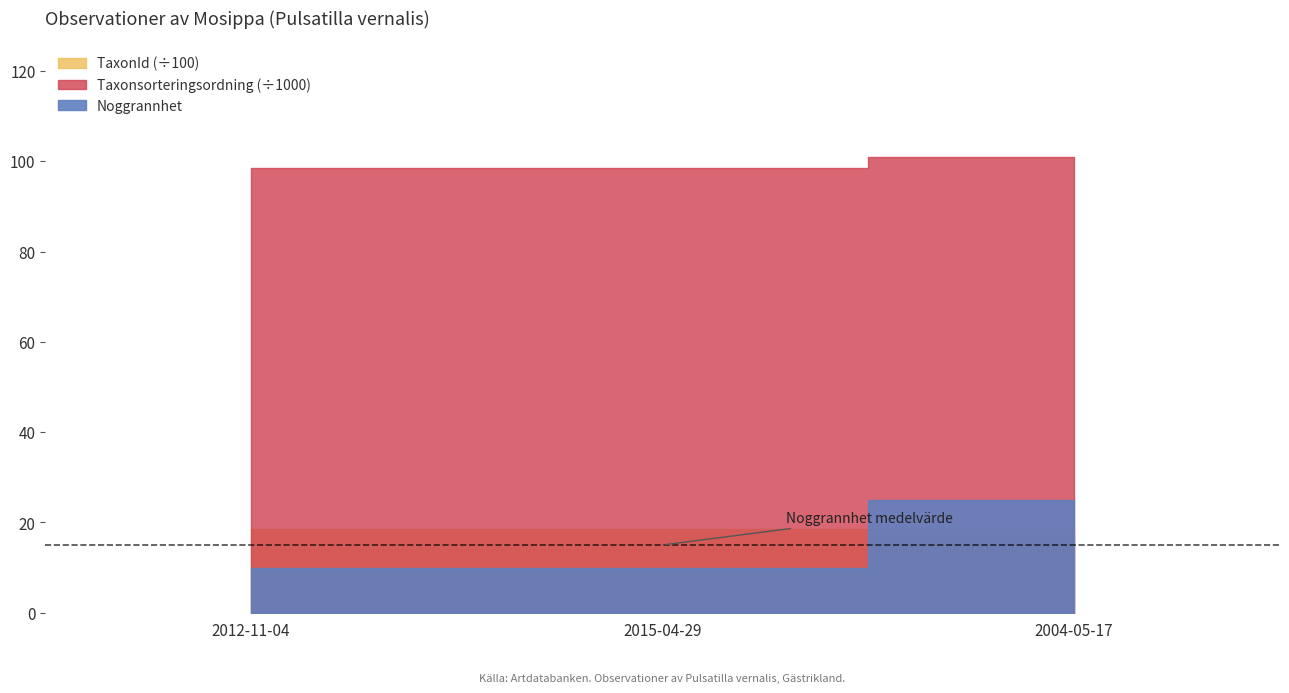

How many distinct data groups are displayed?

3